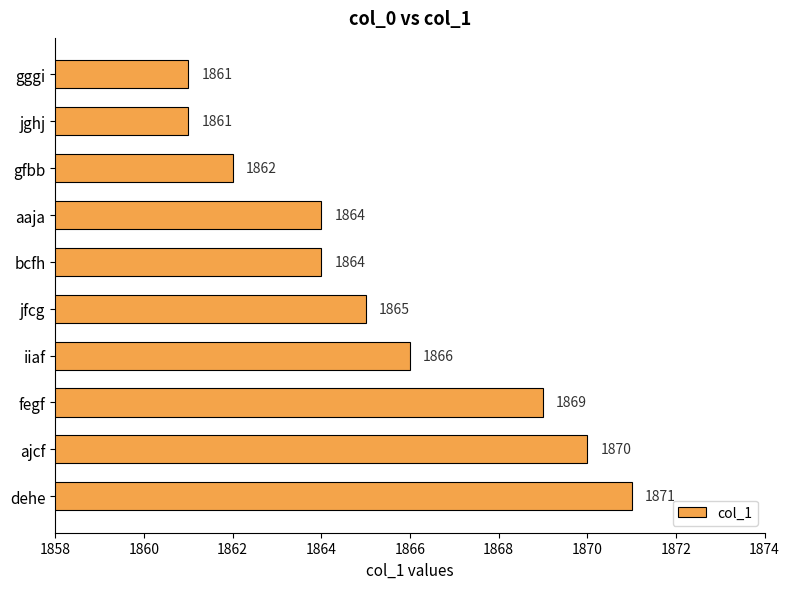

What is the label of the 10th bar from the bottom?

gggi